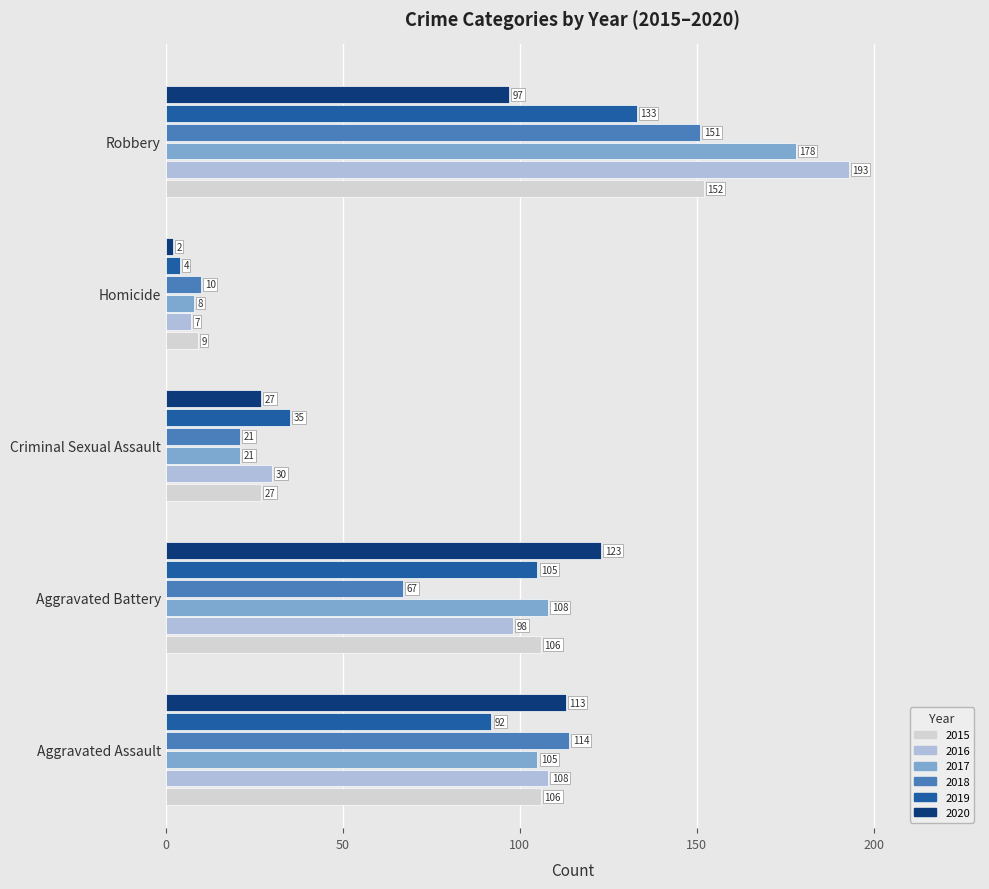

True or false: 2020 has a value of 27 at Criminal Sexual Assault.

True